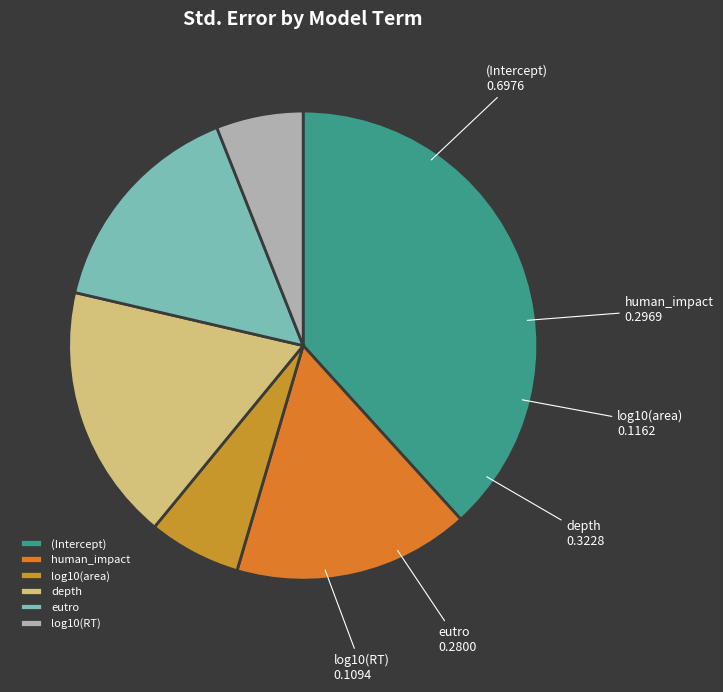

Which category has the biggest portion of the pie?

(Intercept)